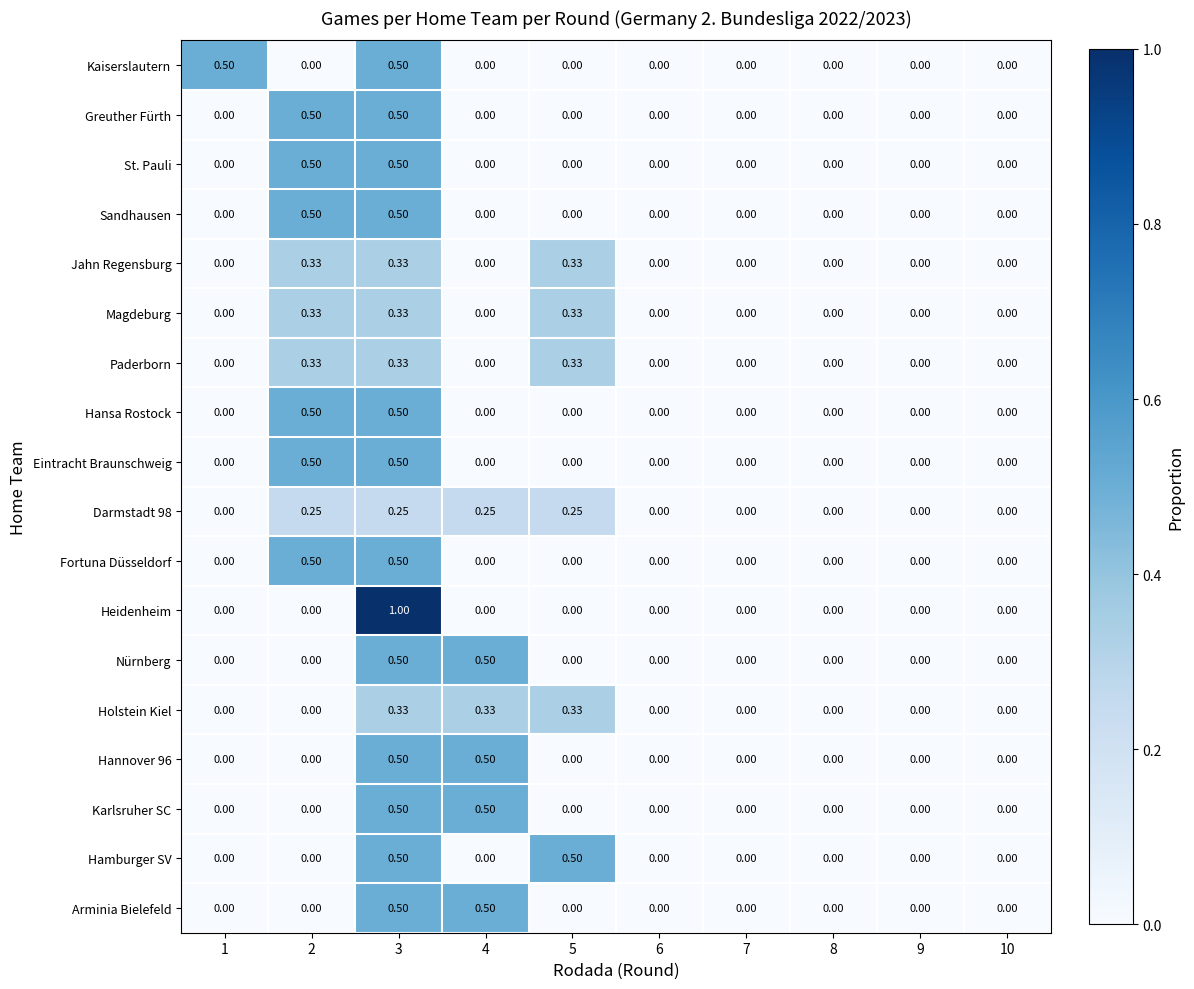

Which series has the widest spread of values?

Heidenheim